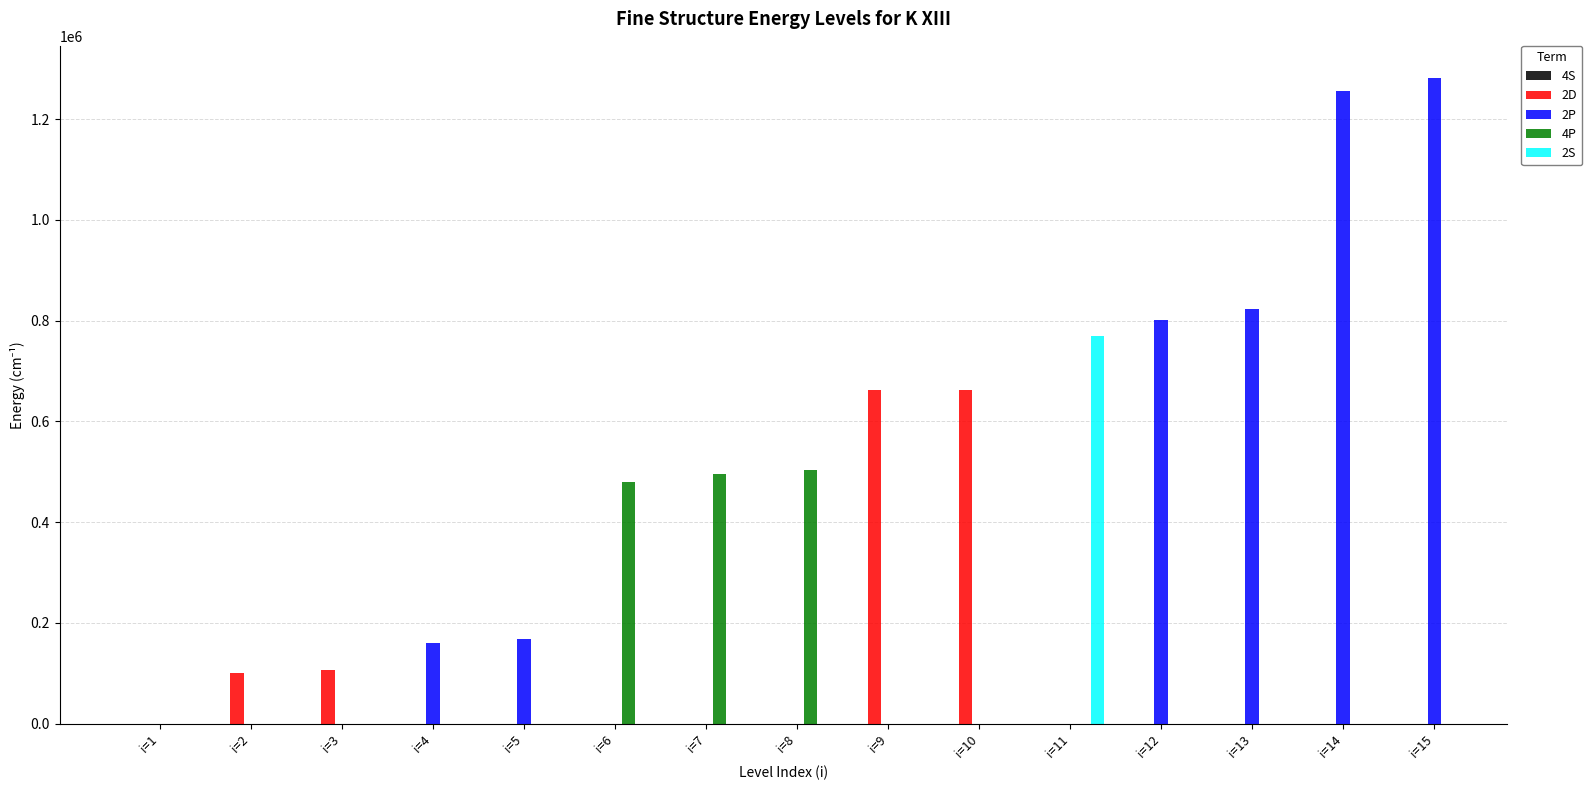

What is the difference between the maximum and second lowest values in the 2D series?

557082